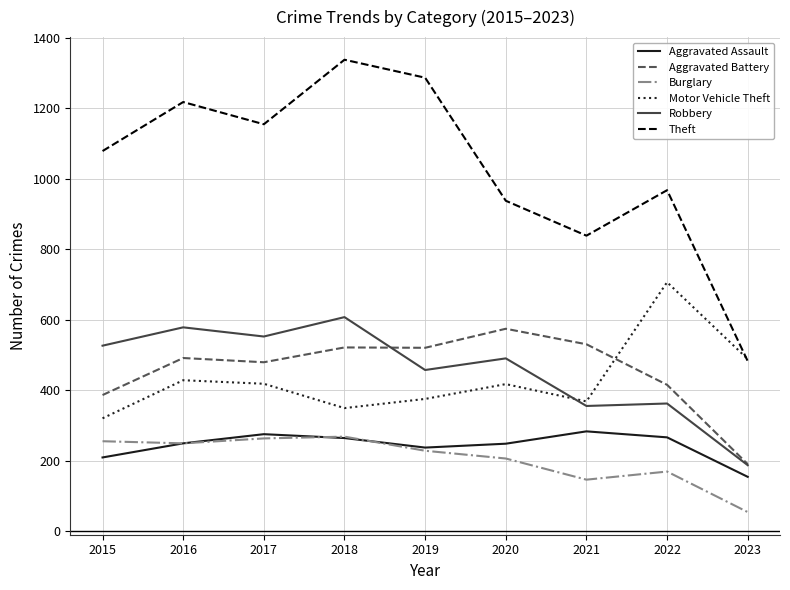

True or false: Robbery and Burglary cross at least once.

False